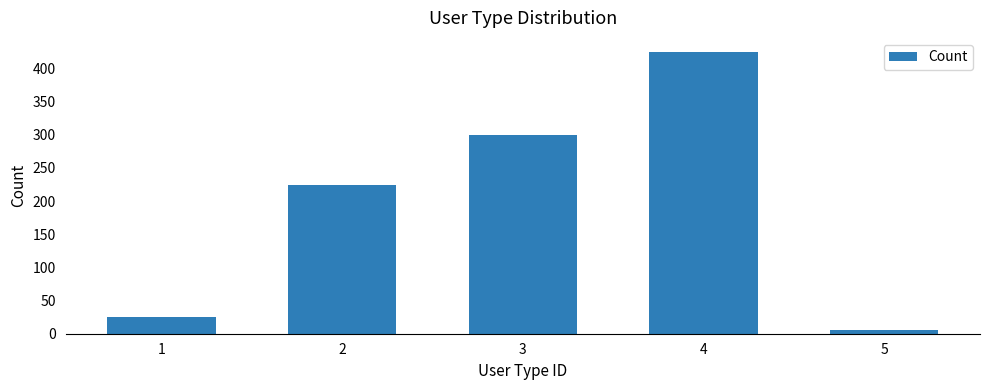

What is the maximum value shown in the chart?

425